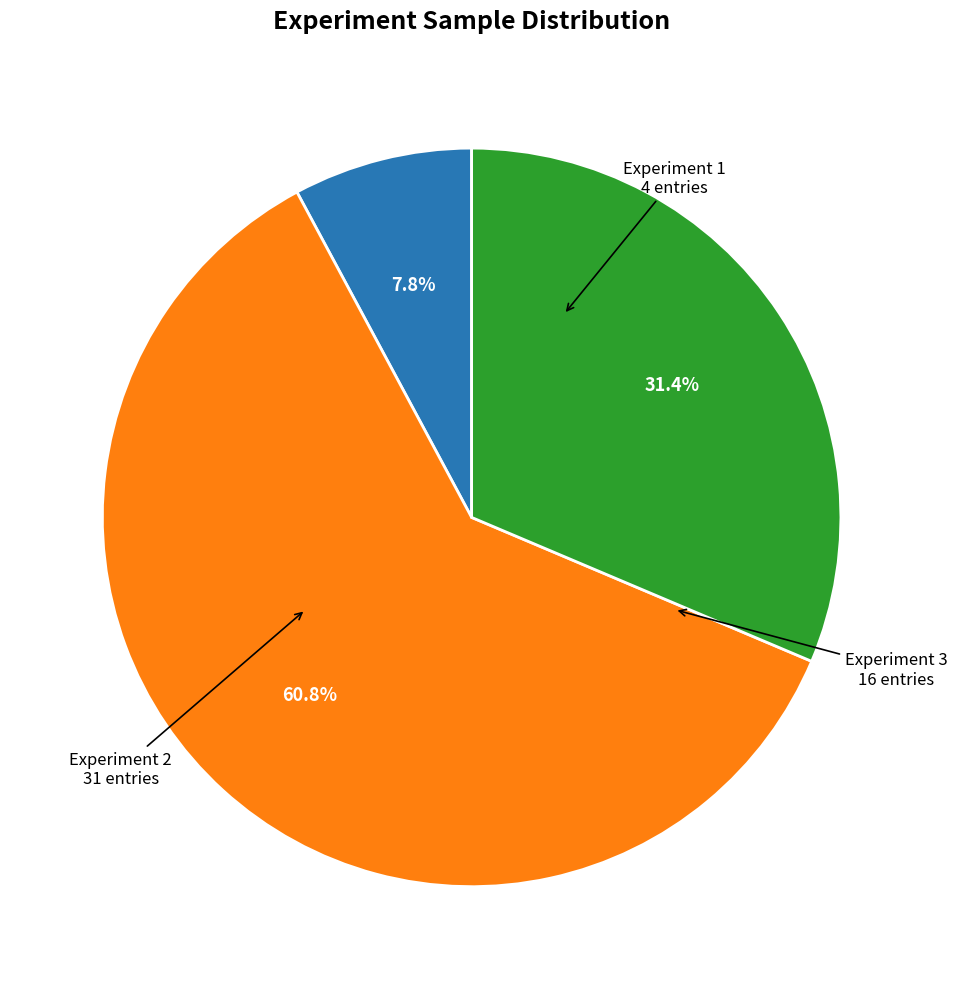

Is there any slice that represents more than half of the pie?

Yes